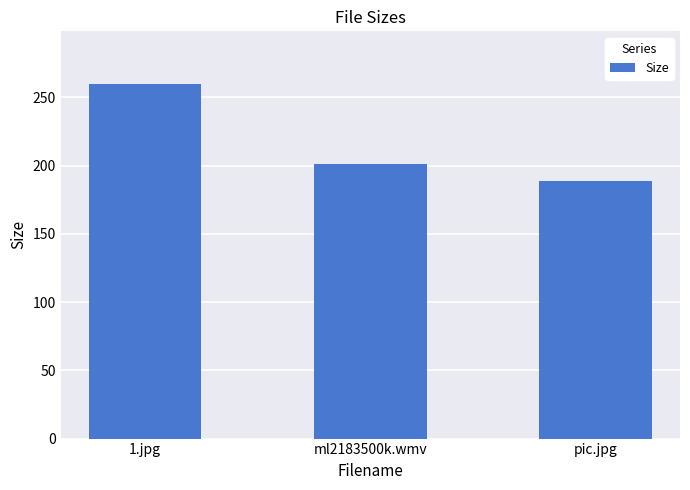

The value at pic.jpg is 311.6. True or false?

False